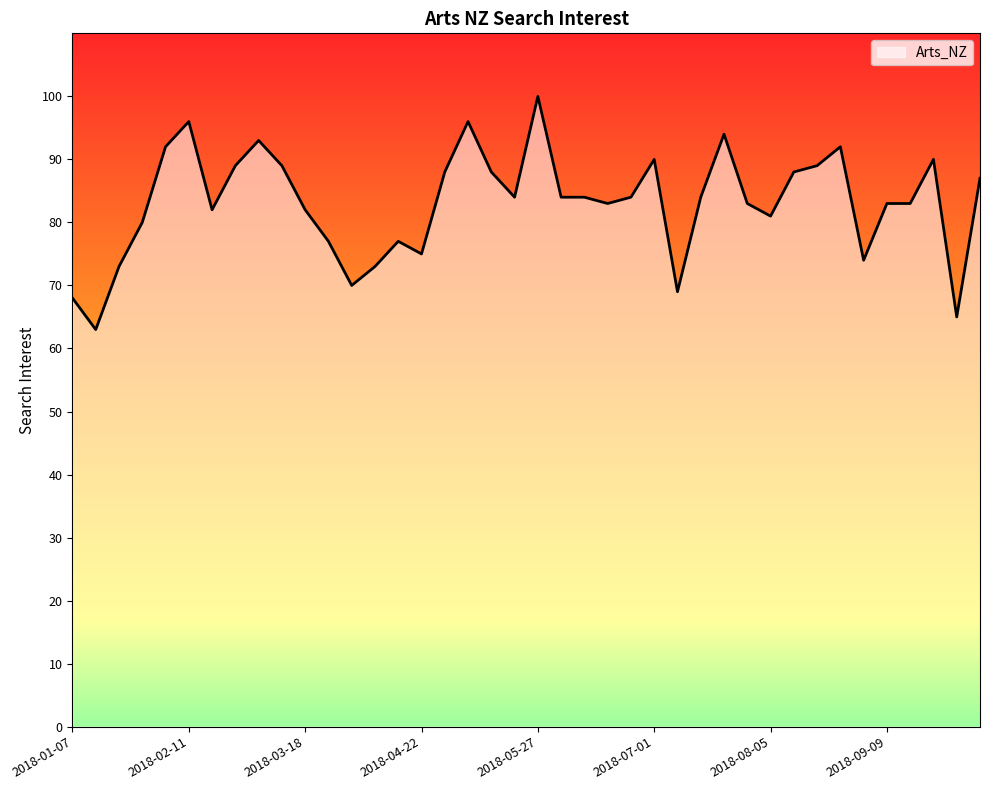

What is the difference between the maximum and minimum values?

37